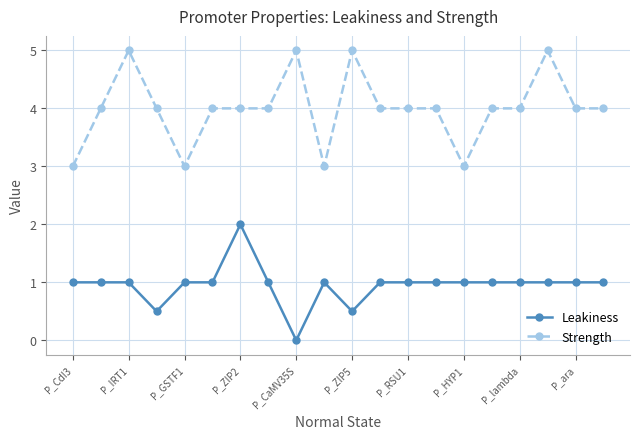

What are all the series names shown in the legend?

Leakiness, Strength